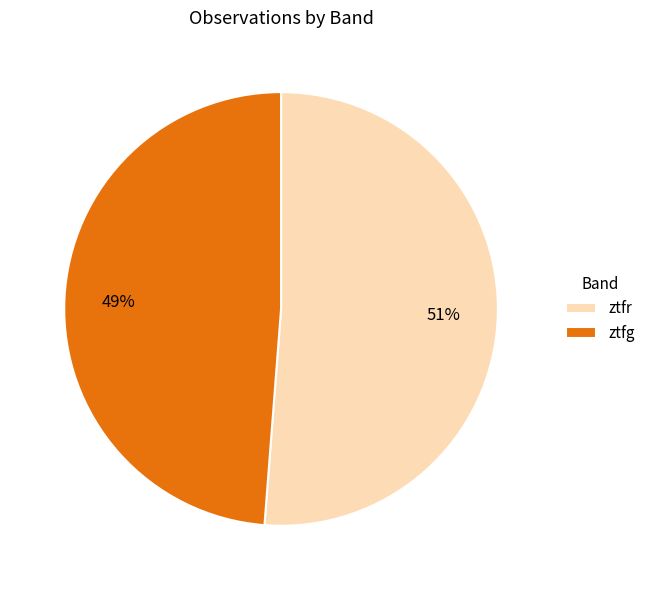

Which has a higher value, ztfr or ztfg?

ztfr